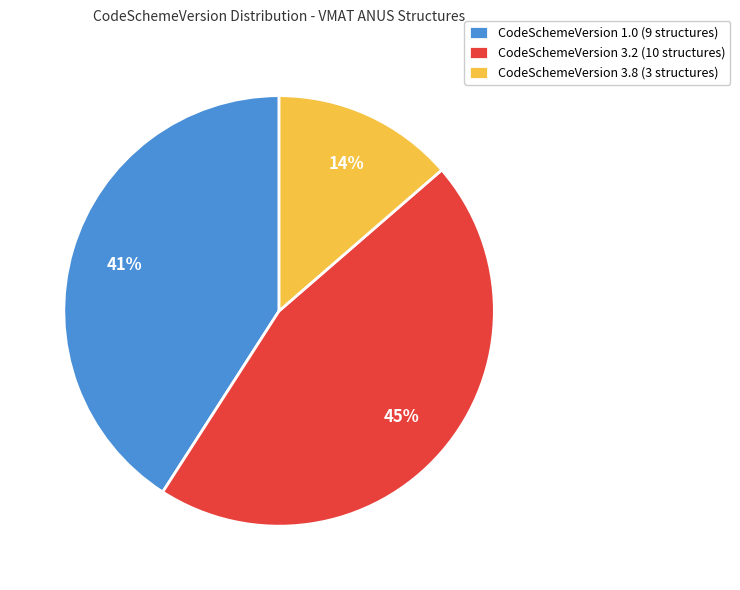

Which has a higher value, CodeSchemeVersion 3.8 (3 structures) or CodeSchemeVersion 1.0 (9 structures)?

CodeSchemeVersion 1.0 (9 structures)